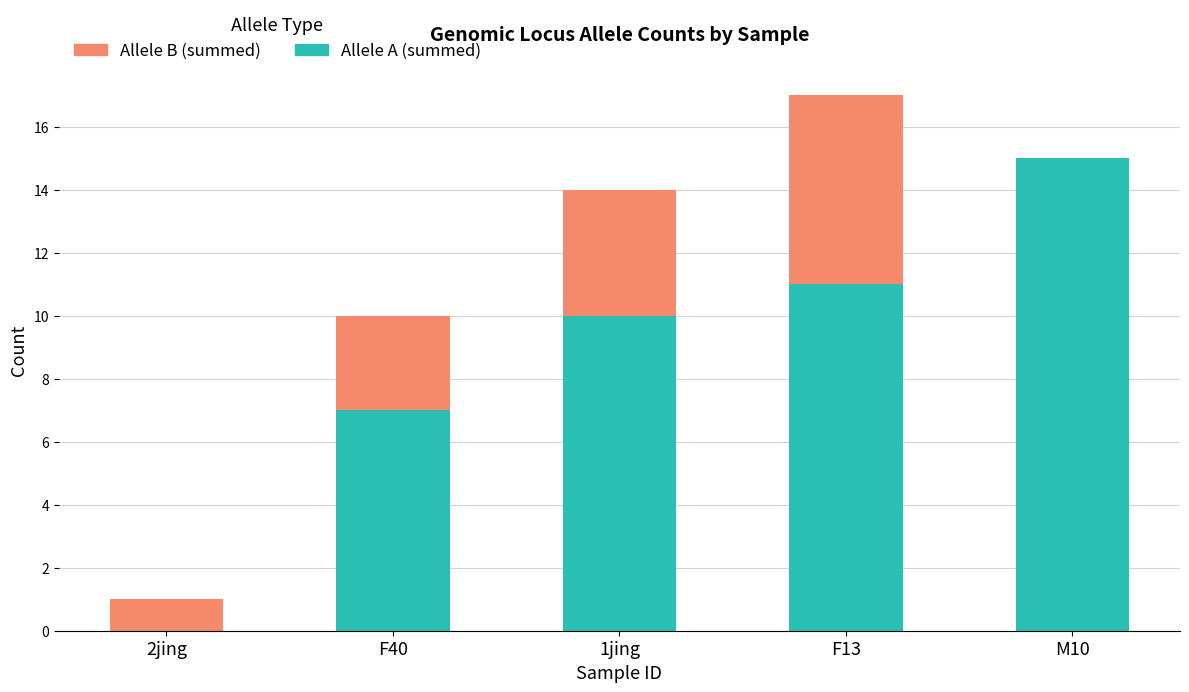

At which category is the sum across all series the highest?

F13